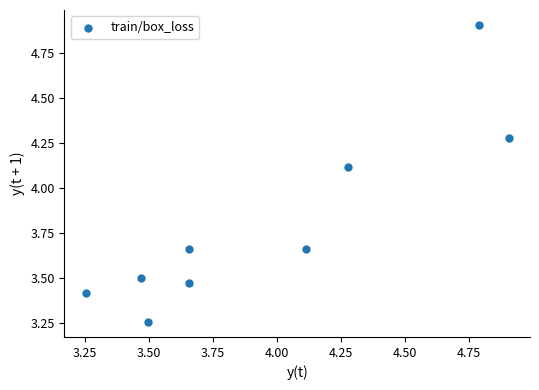

What is the range of Y values (max minus min)?

1.7